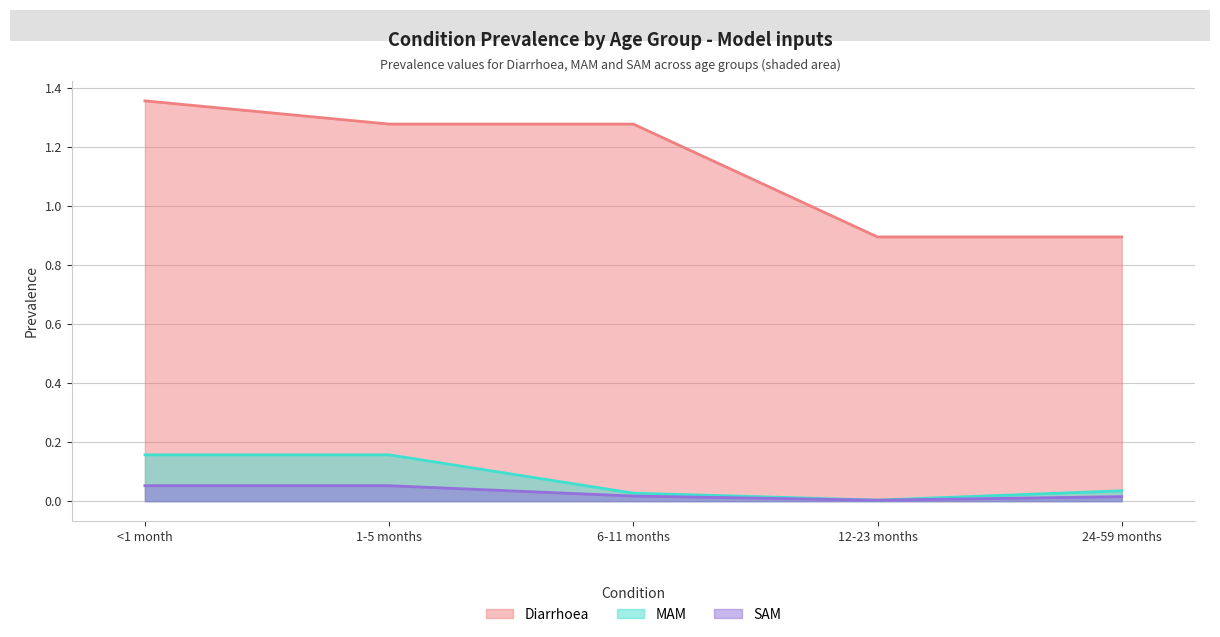

What are all the series names shown in the legend?

Diarrhoea, MAM, SAM